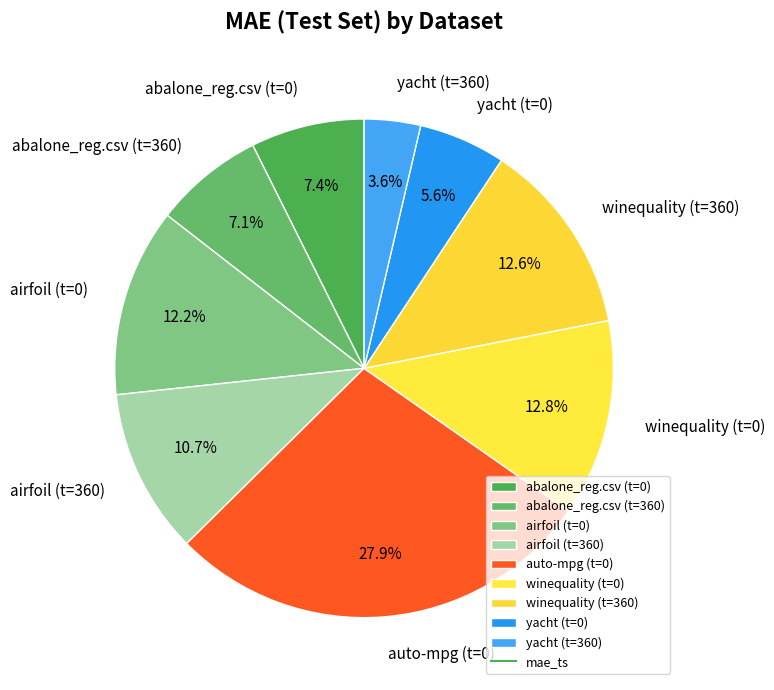

True or false: airfoil (t=0) accounts for 1% of the total.

False